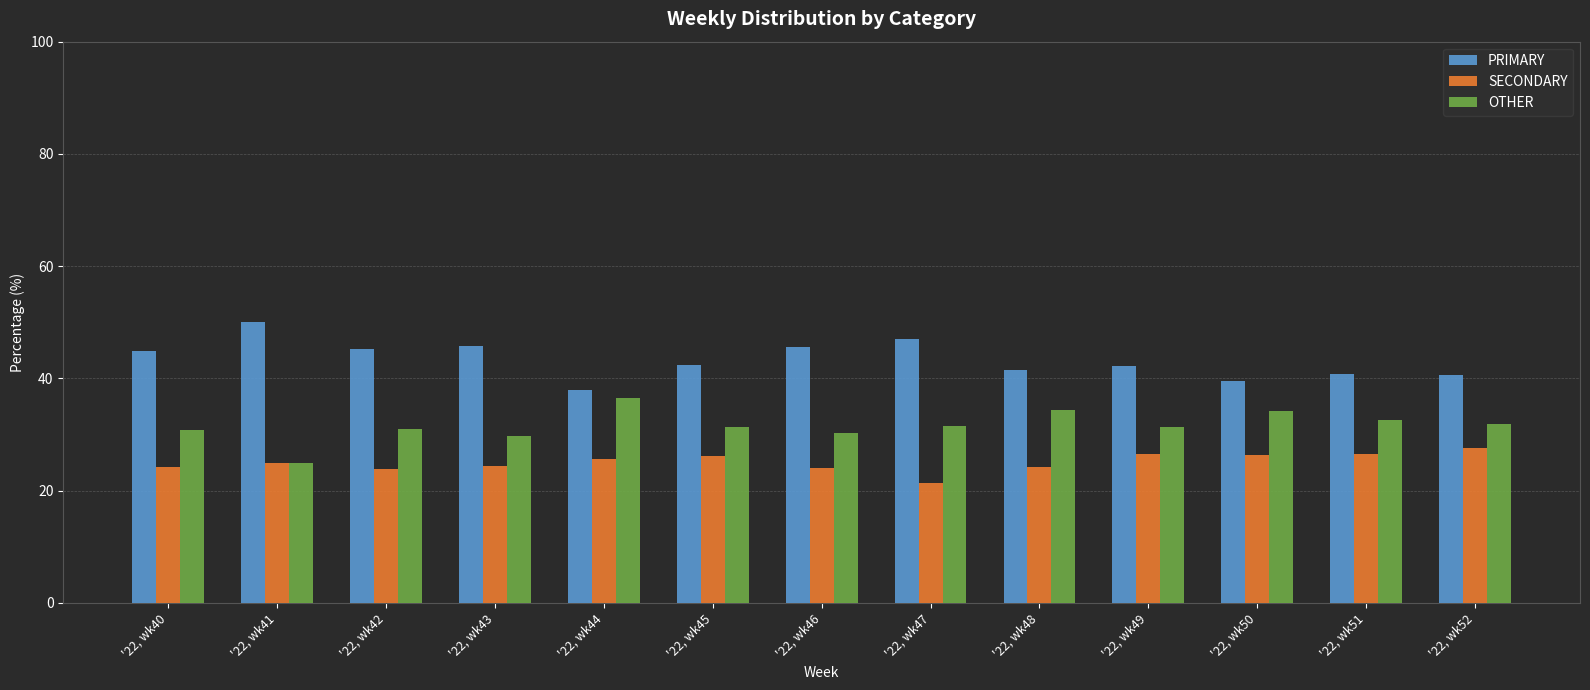

Rank the categories by PRIMARY value from highest to lowest.

'22, wk41, '22, wk47, '22, wk43, '22, wk46, '22, wk42, '22, wk40, '22, wk45, '22, wk49, '22, wk48, '22, wk51, '22, wk52, '22, wk50, '22, wk44